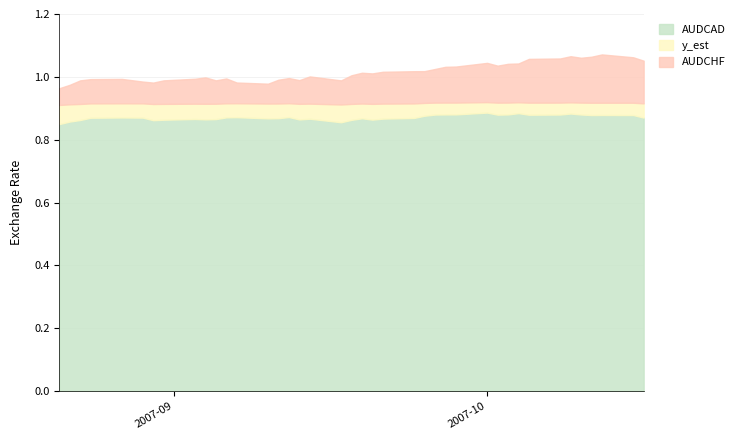

The AUDCAD series shows 0.3 at 22. True or false?

False